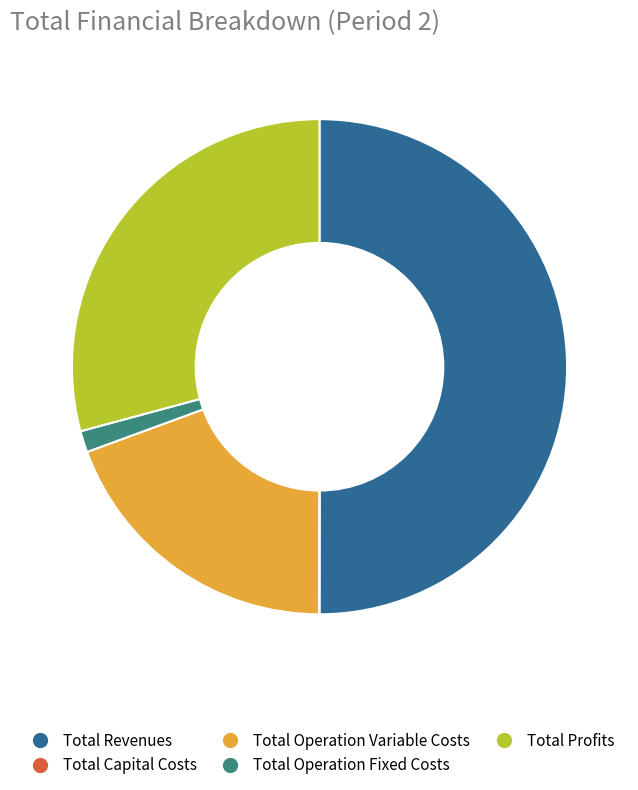

Which category has the biggest portion of the pie?

Total Revenues